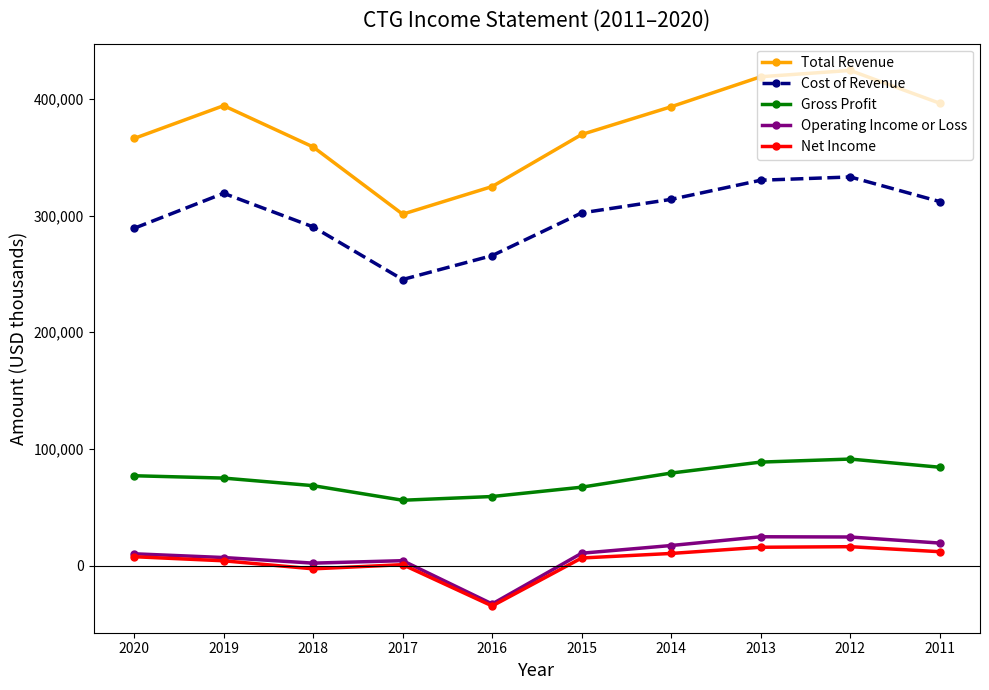

Which series has the widest spread of values?

Total Revenue